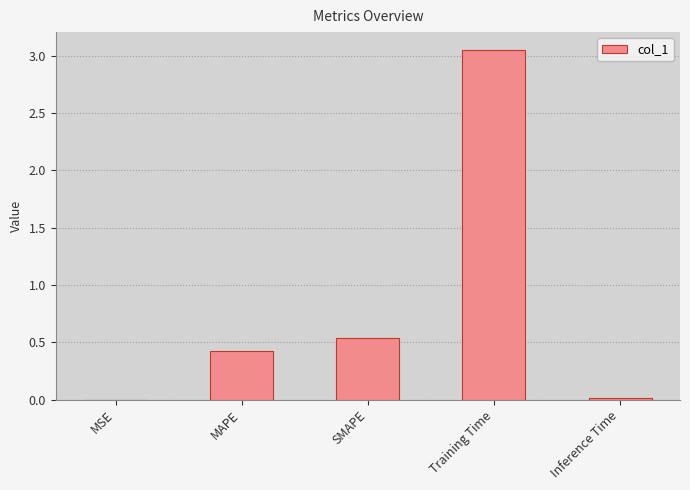

Between MAPE and MSE, which is larger?

MAPE